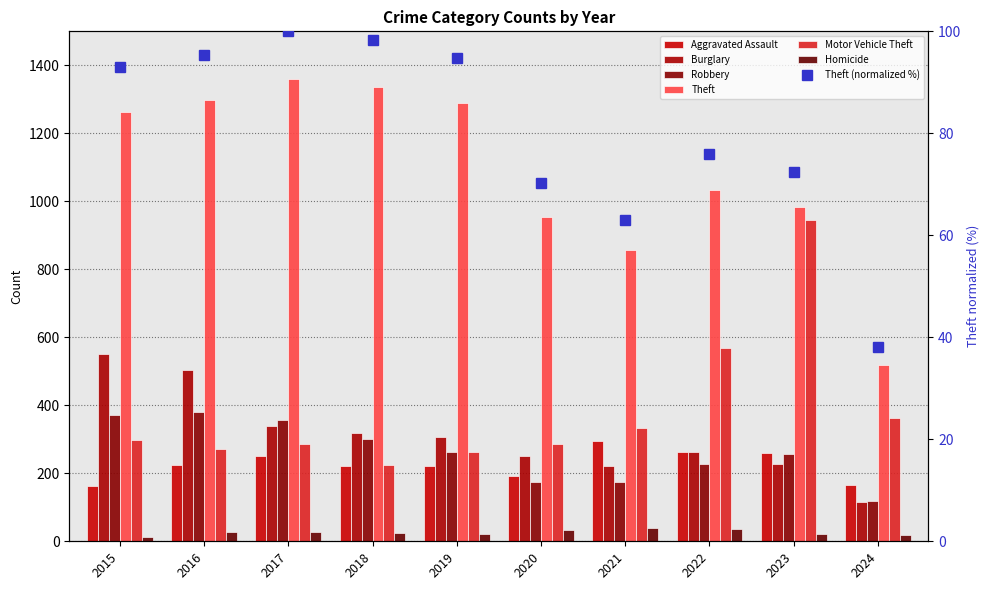

What is the value of the Burglary bar at the 2nd from the left?

505